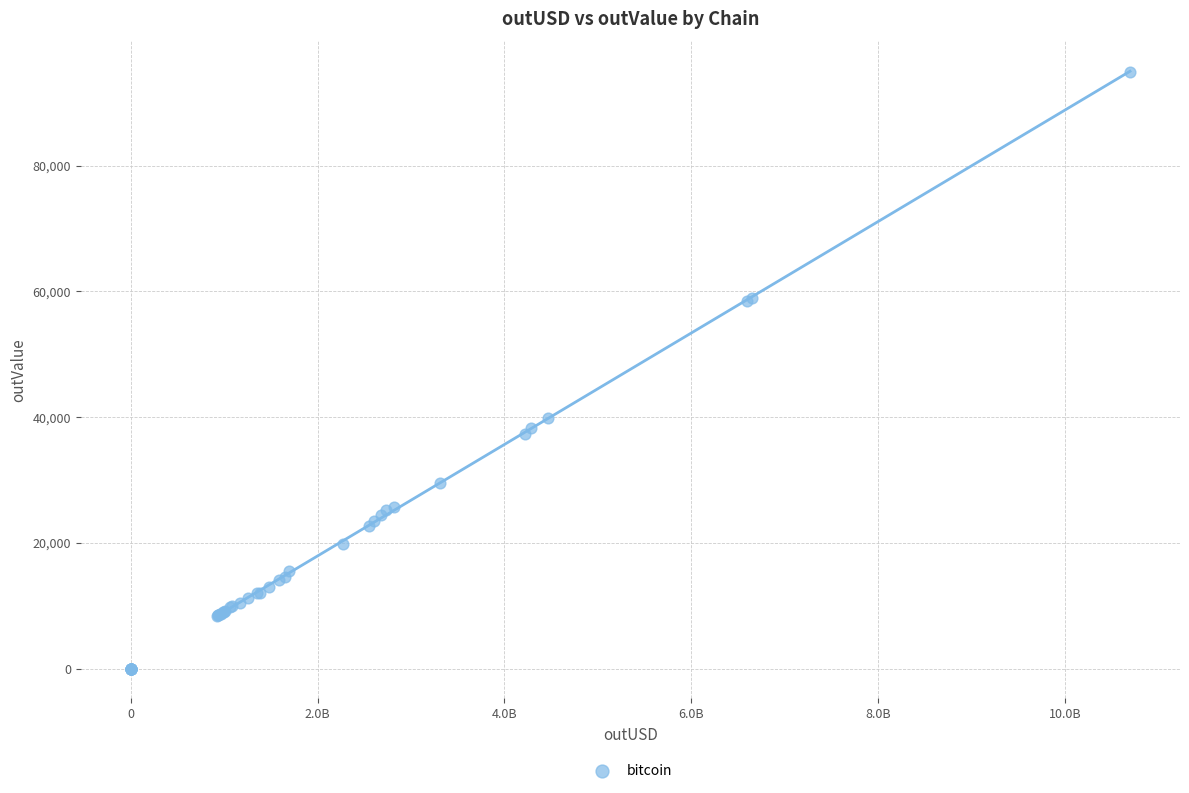

What Y value in the scatter plot is closest to 47486?

39891.6